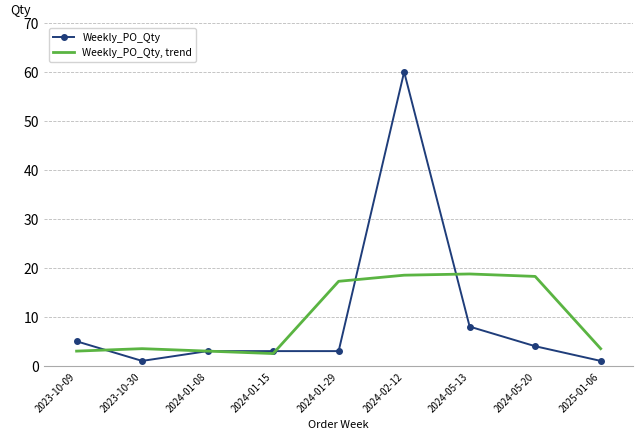

At which category does Weekly_PO_Qty reach its first local valley?

2023-10-30